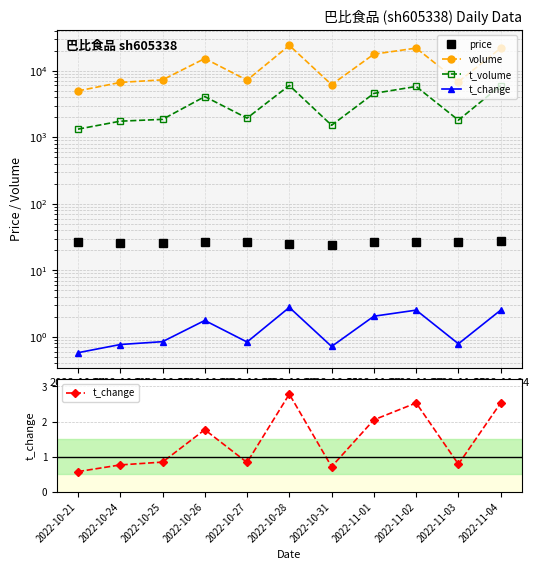

What is the spread (max minus min) of values at 2022-10-28?

23993.2